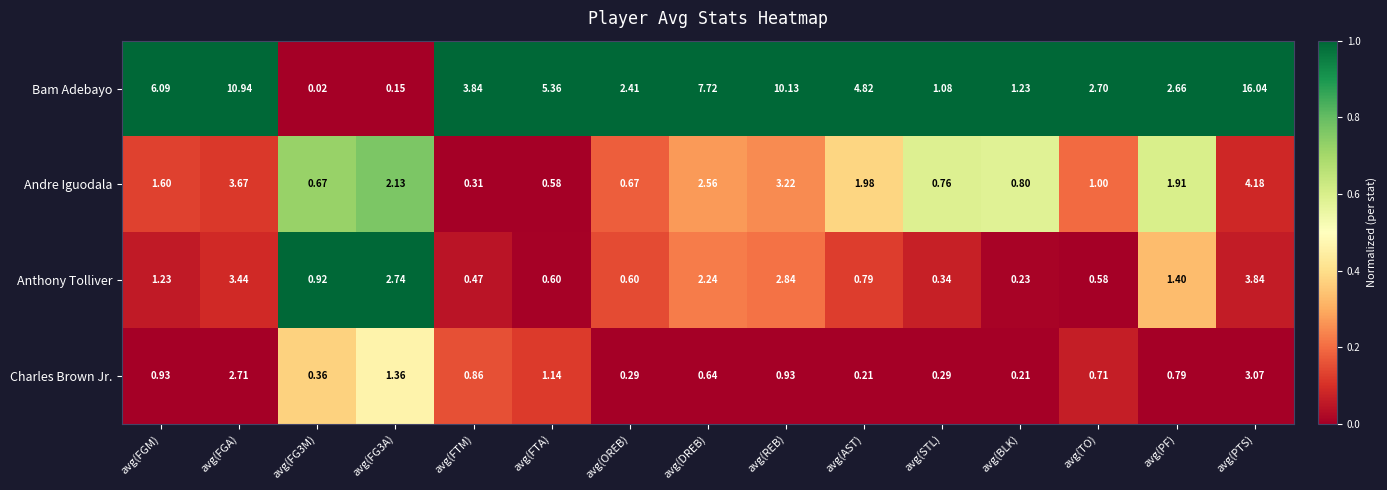

What is the difference between the highest and lowest values at avg(PTS)?

13.0